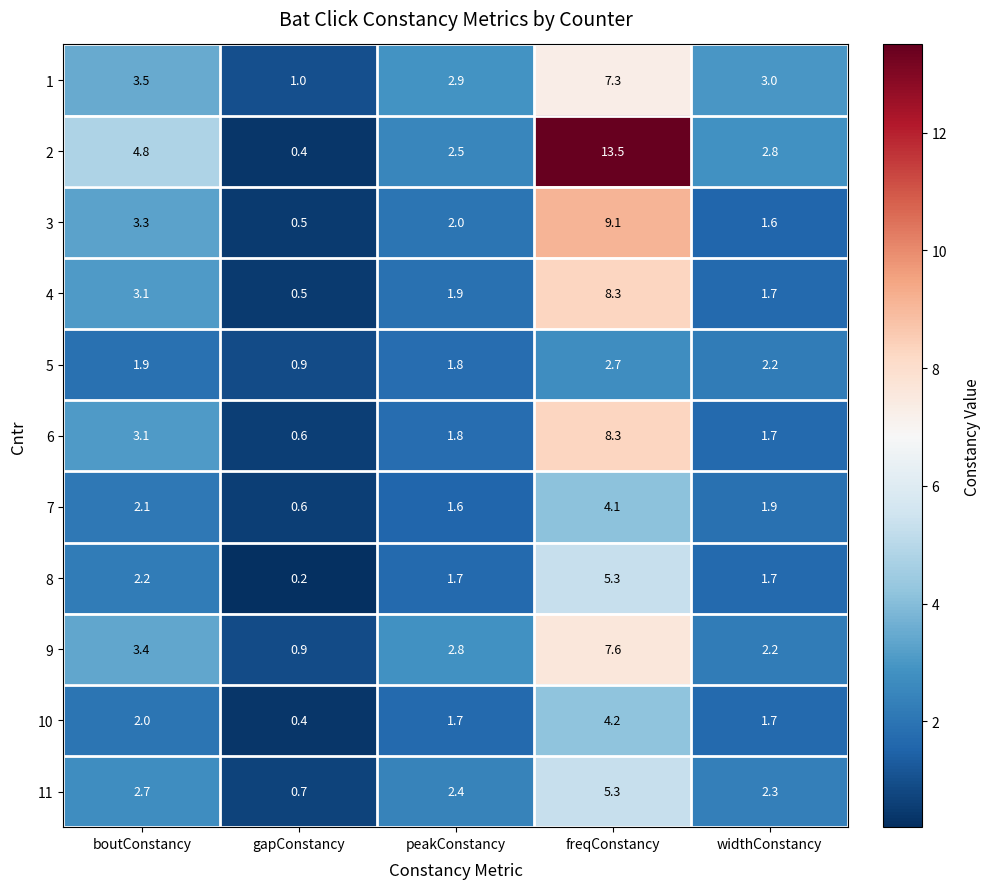

At which category does the chart reach its minimum across all series?

gapConstancy